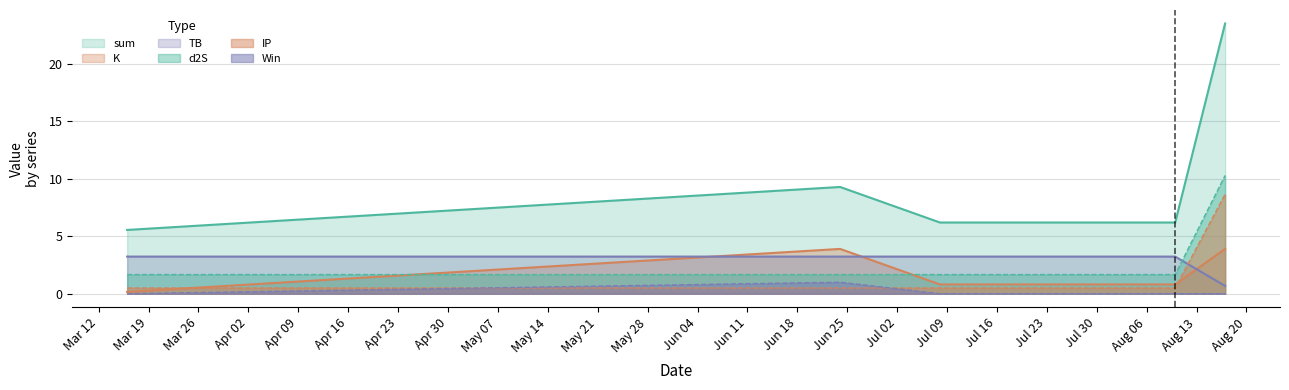

How many series are shown in this chart?

6